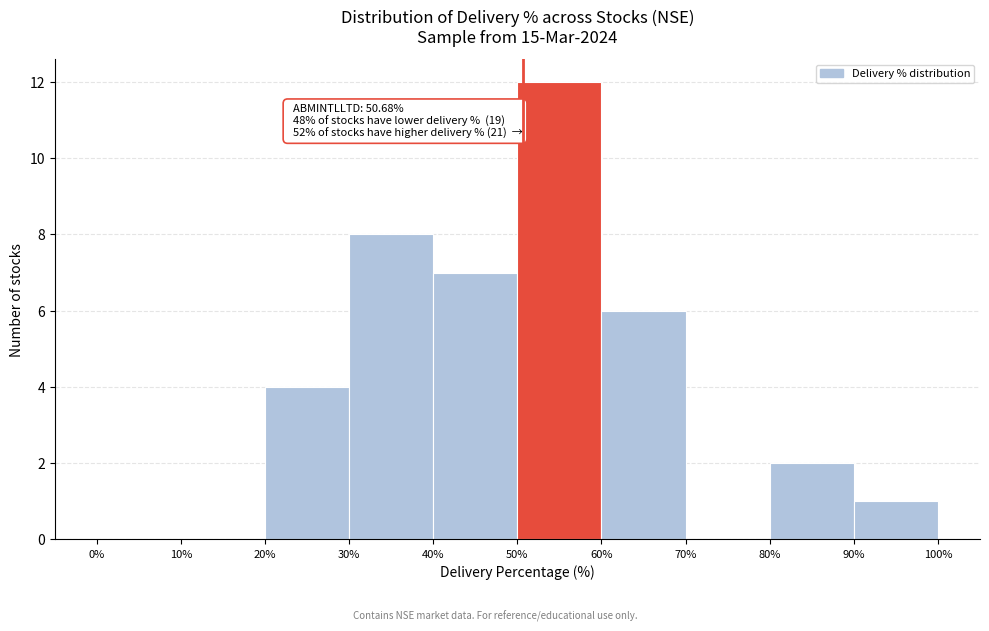

Which range on the x-axis has the tallest bar?

50% to 60%